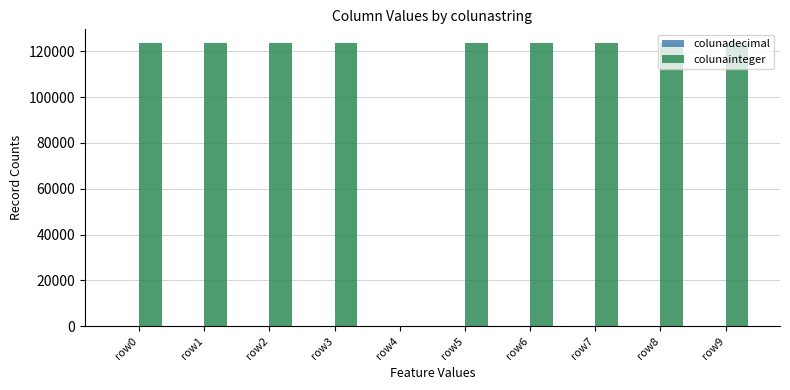

What is the sum of all colunainteger values?

1111104.0